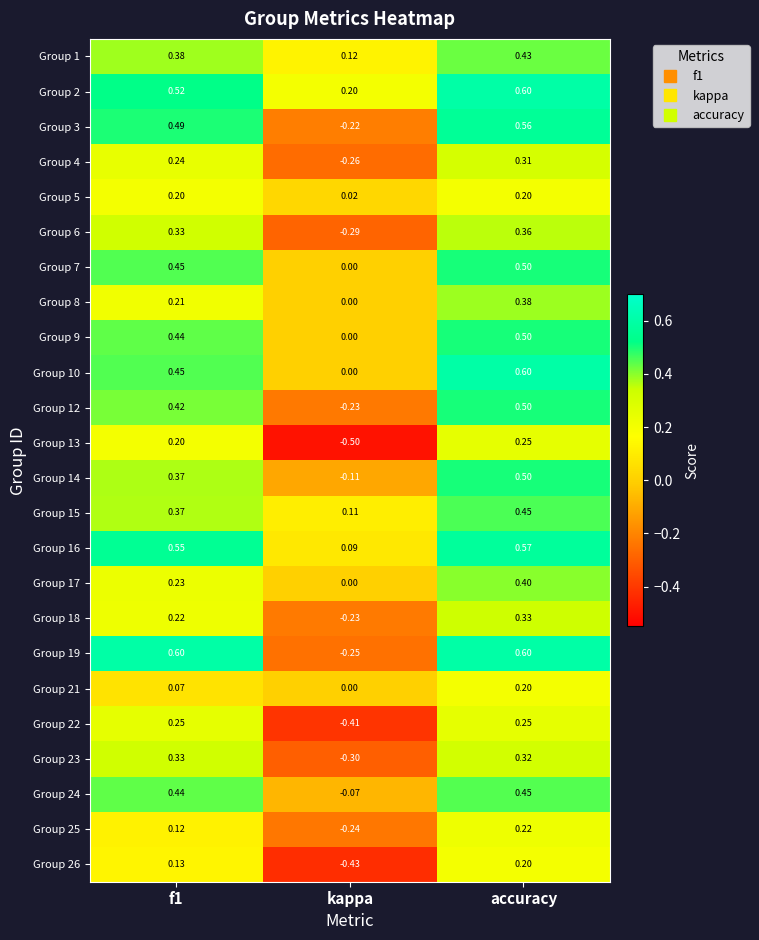

What is the spread (max minus min) of values at f1?

0.5